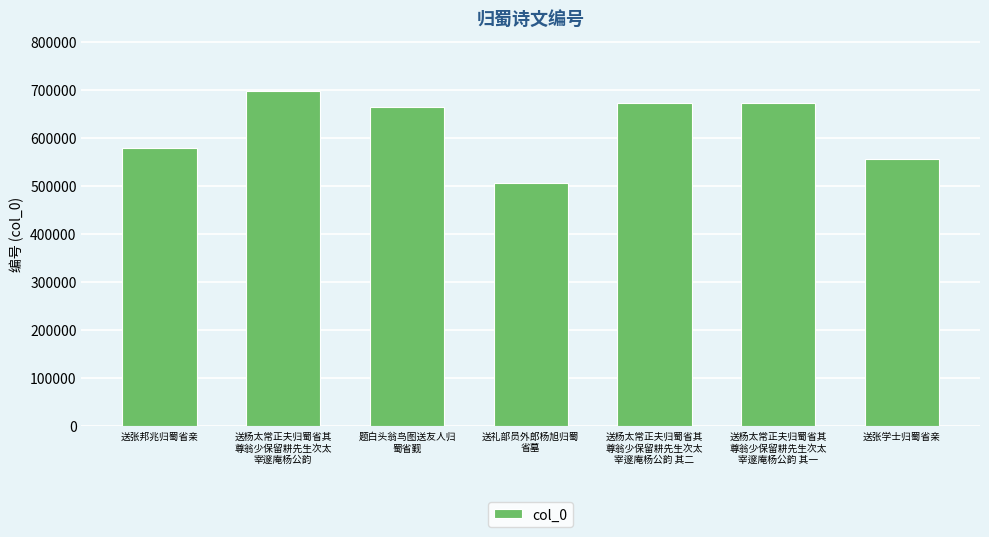

What is the value of the 1st bar from the left?

579911